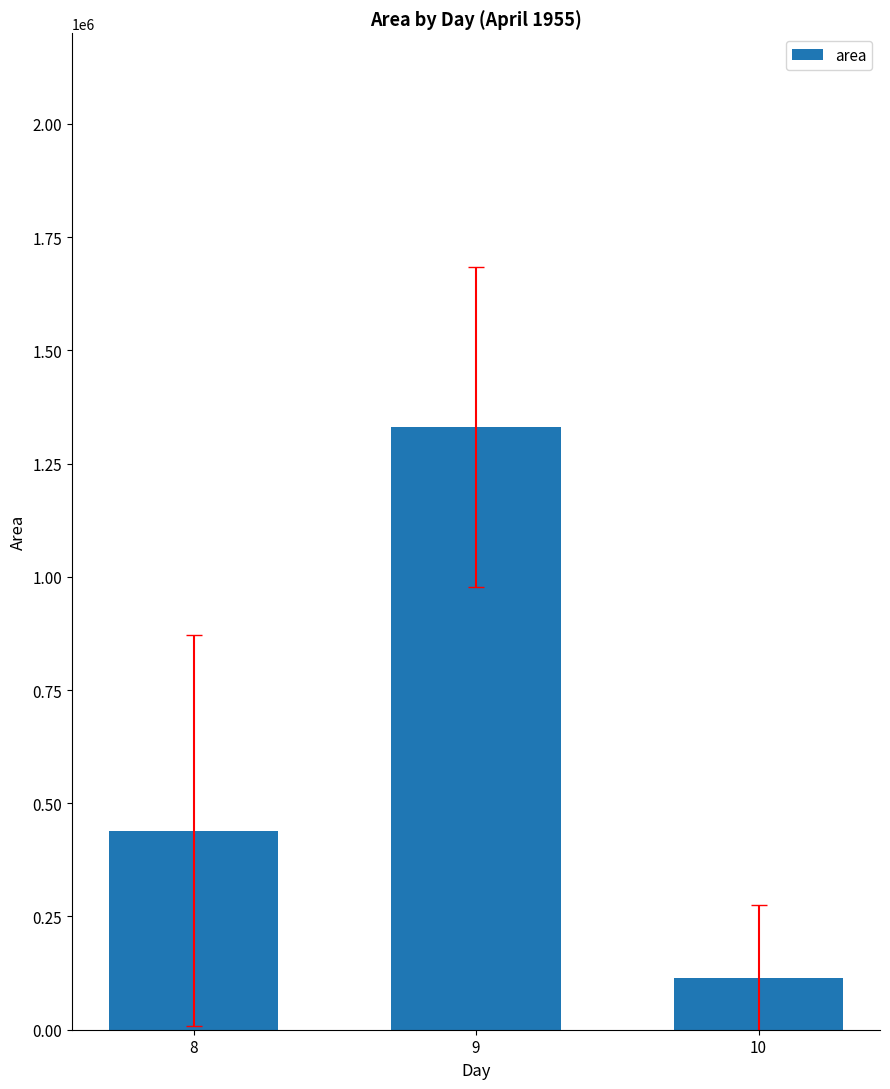

How many bars are there in total?

3